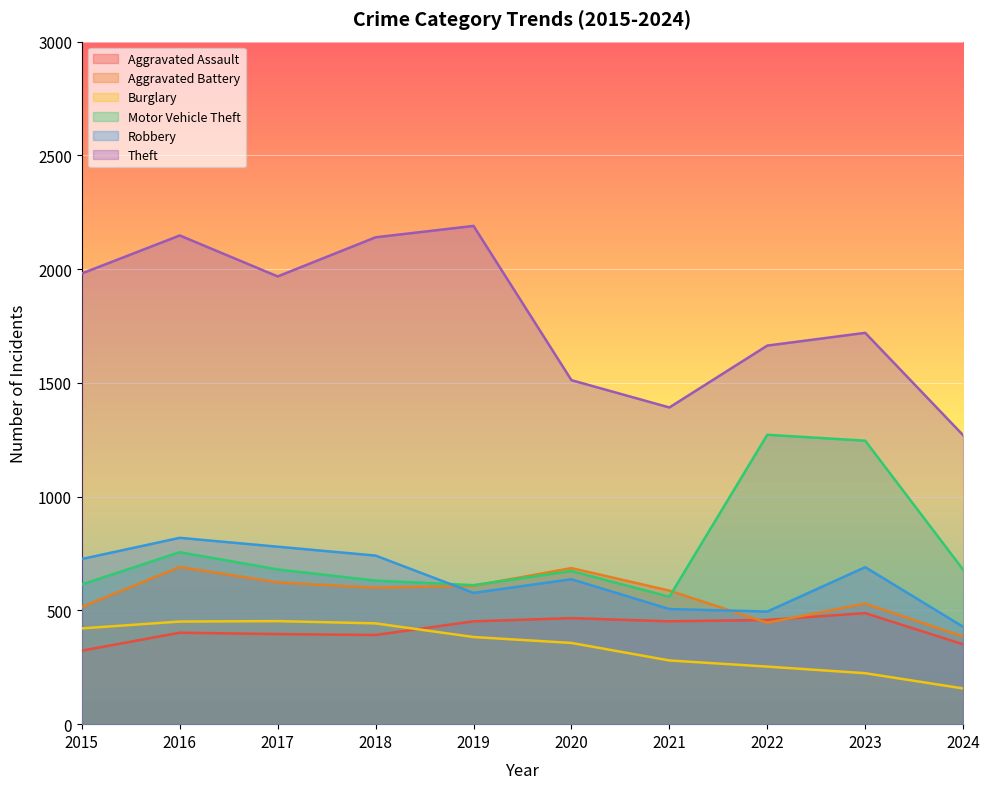

Reading left to right, list all the values displayed in this chart.

Aggravated Assault: 323	402	396	392	452	466	452	458	488	351
Aggravated Battery: 515	691	623	600	608	686	587	446	530	385
Burglary: 421	451	453	443	383	357	280	253	224	157
Motor Vehicle Theft: 614	756	680	631	611	673	560	1272	1246	679
Robbery: 726	819	780	741	577	637	506	495	690	428
Theft: 1981	2148	1968	2140	2190	1512	1392	1664	1720	1270